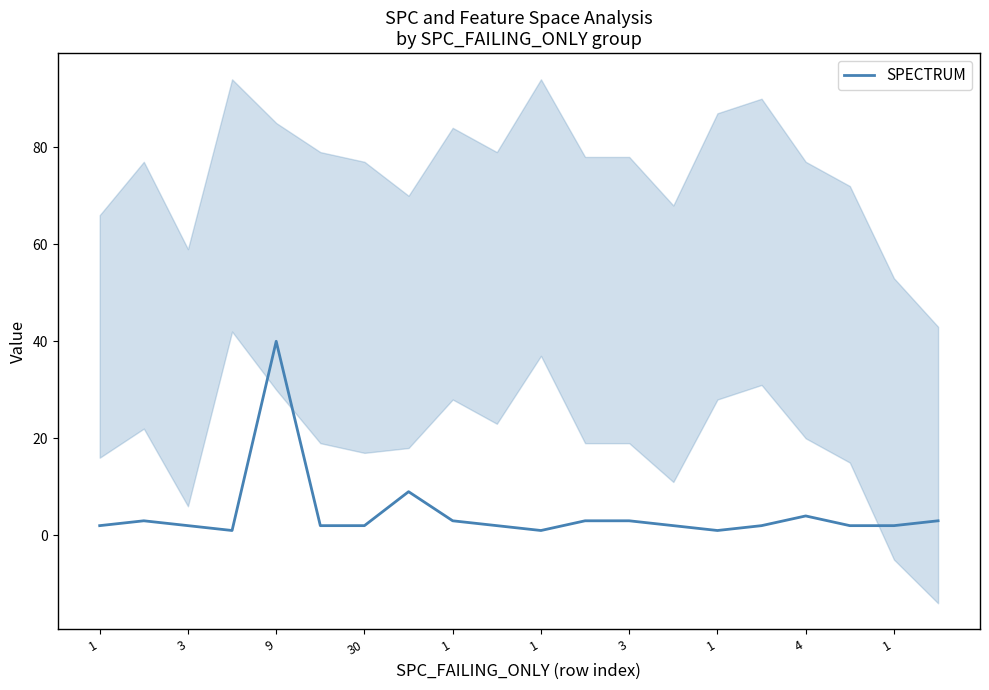

How many values exceed 2?

8